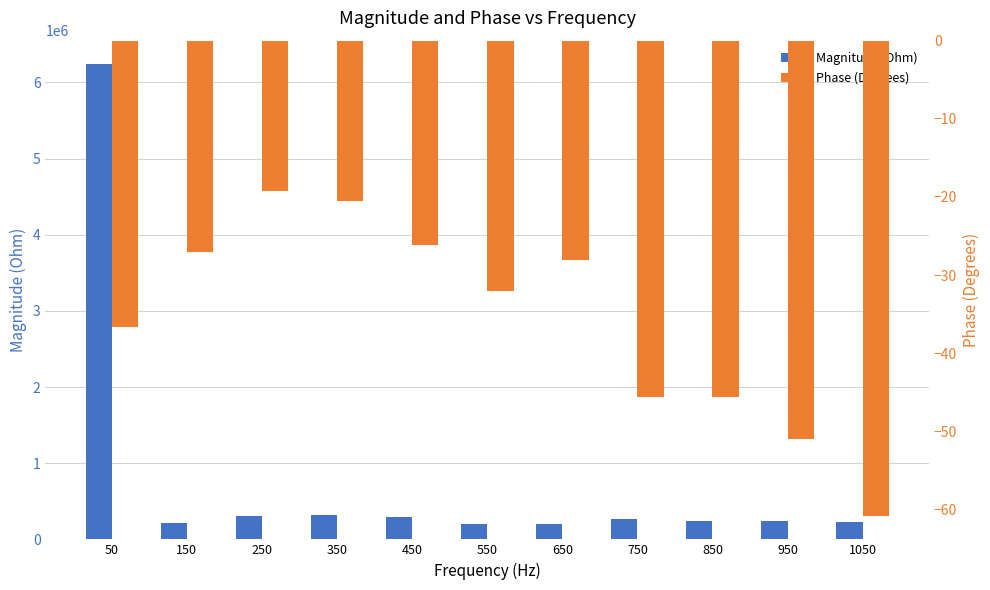

How many data points in Phase (Degrees) are above -32?

5